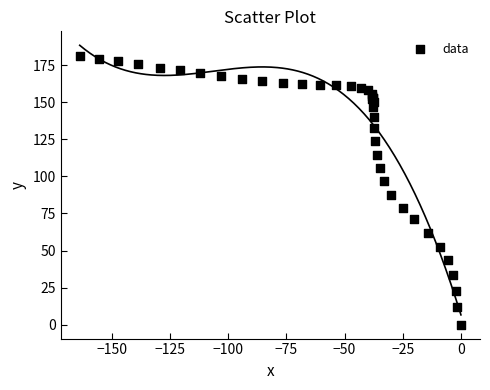

What Y value in the scatter plot is closest to 90?

87.8